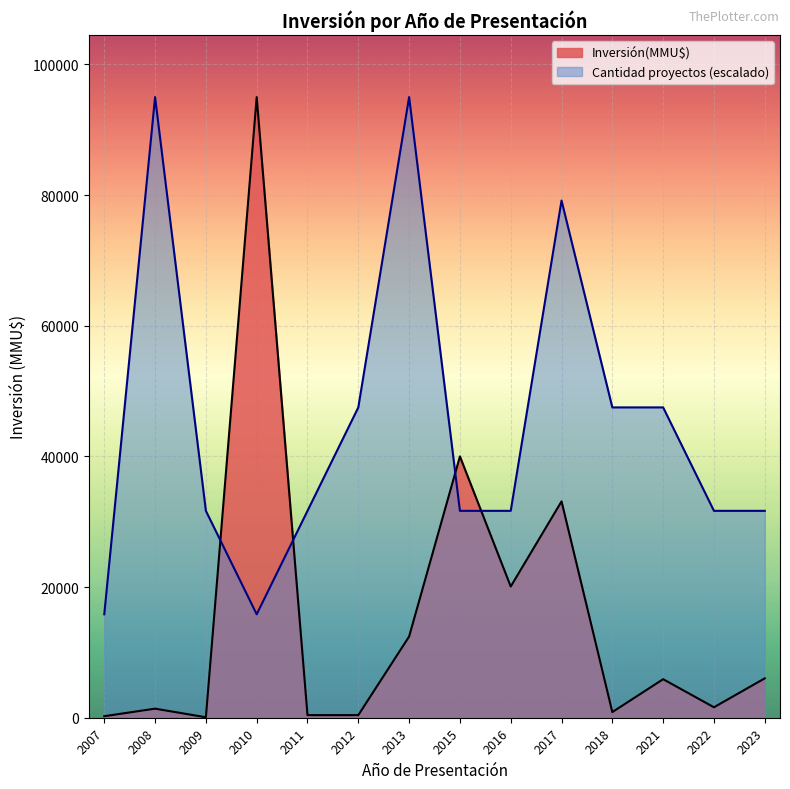

Rank the series at 2017 from lowest to highest value.

Inversión(MMU$), Cantidad proyectos (escalado)